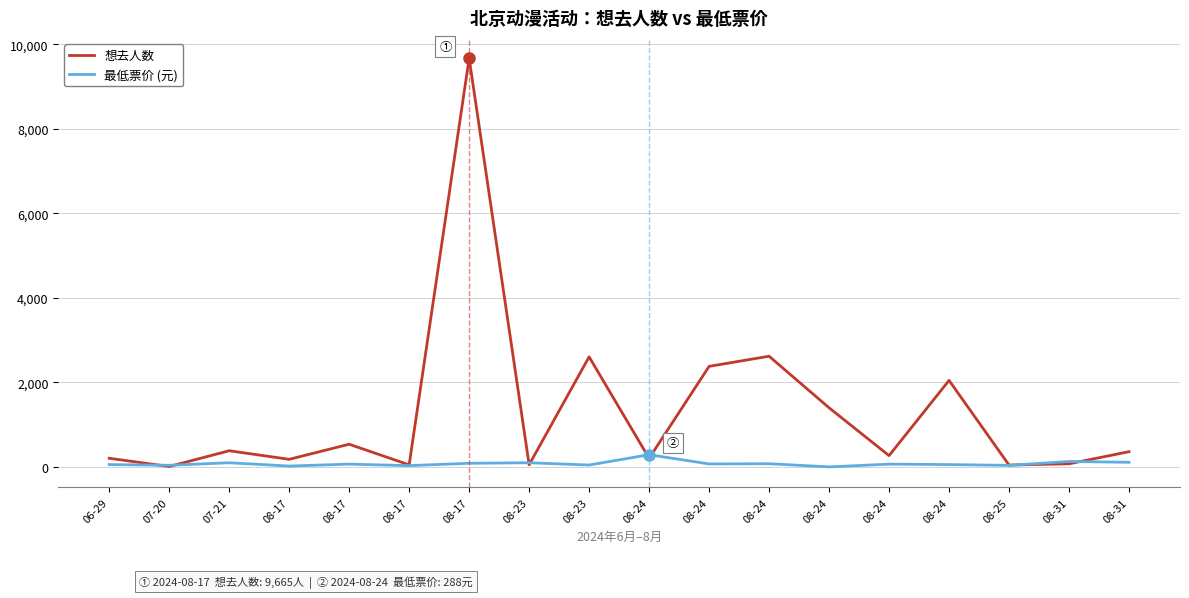

How many lines are shown in the chart?

2